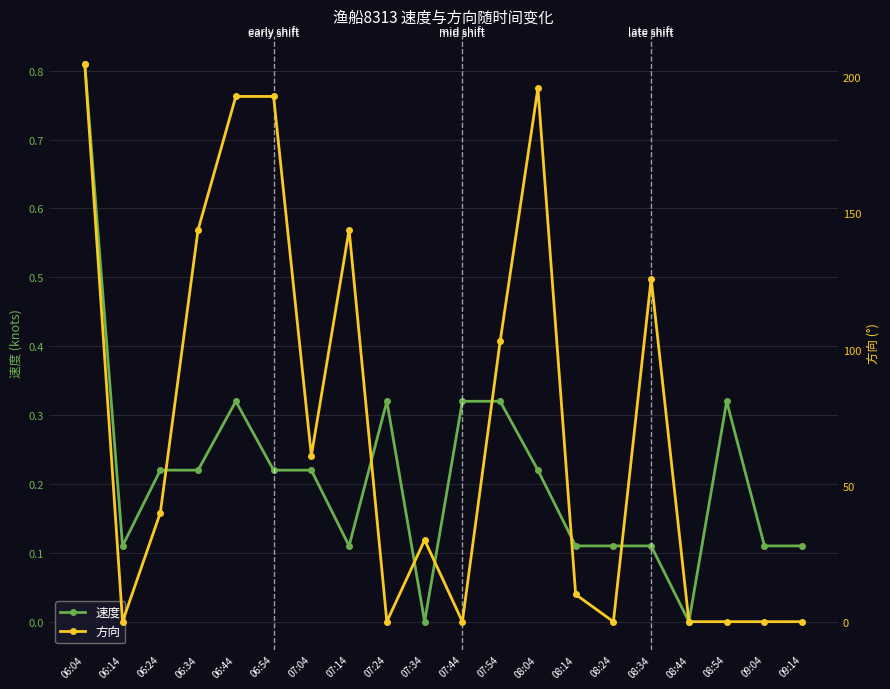

True or false: 速度 has a value of 0.5 at 07:44.

False